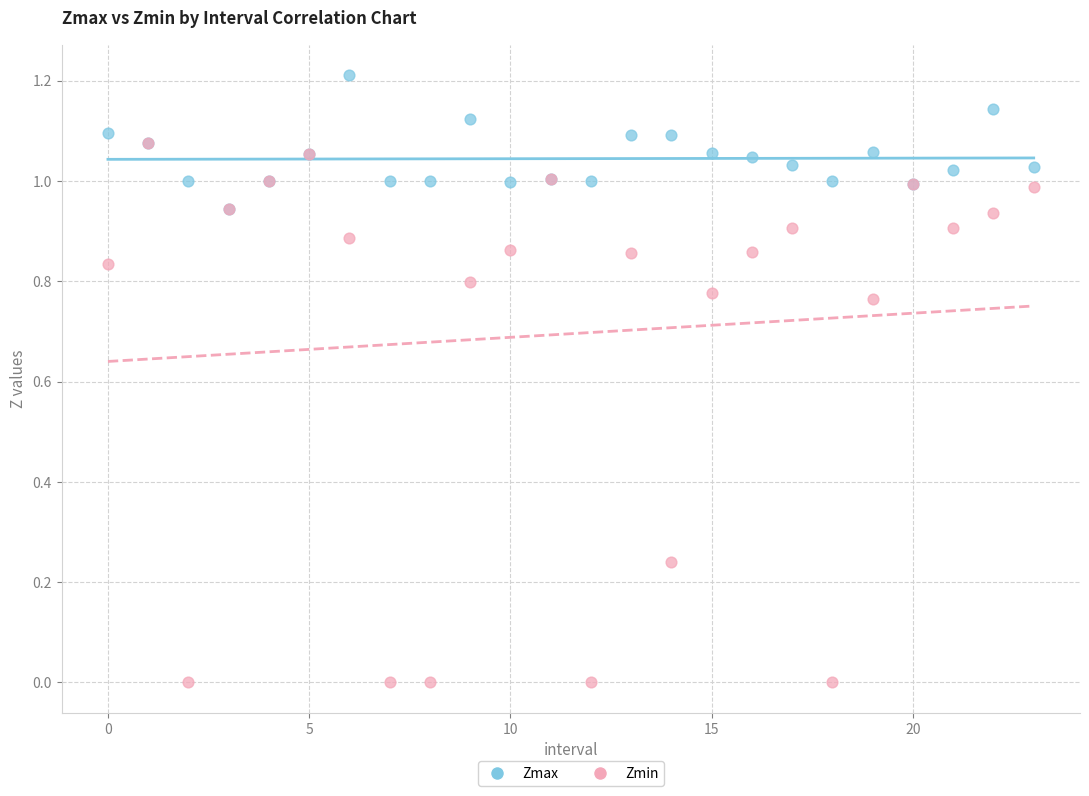

Which series has the widest spread of Y values?

Zmin